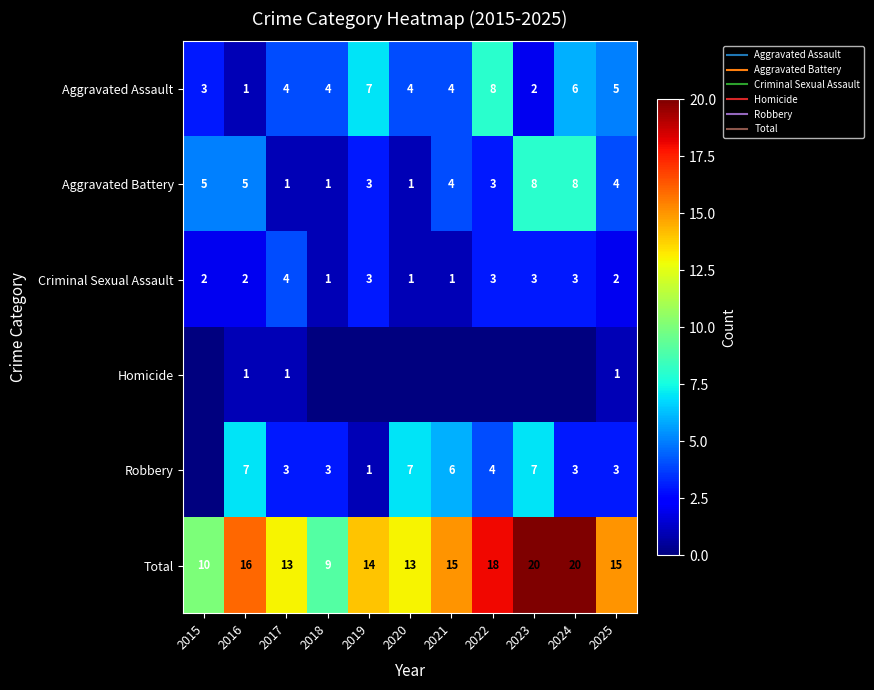

What is the difference between the maximum and minimum values in the Total series?

11